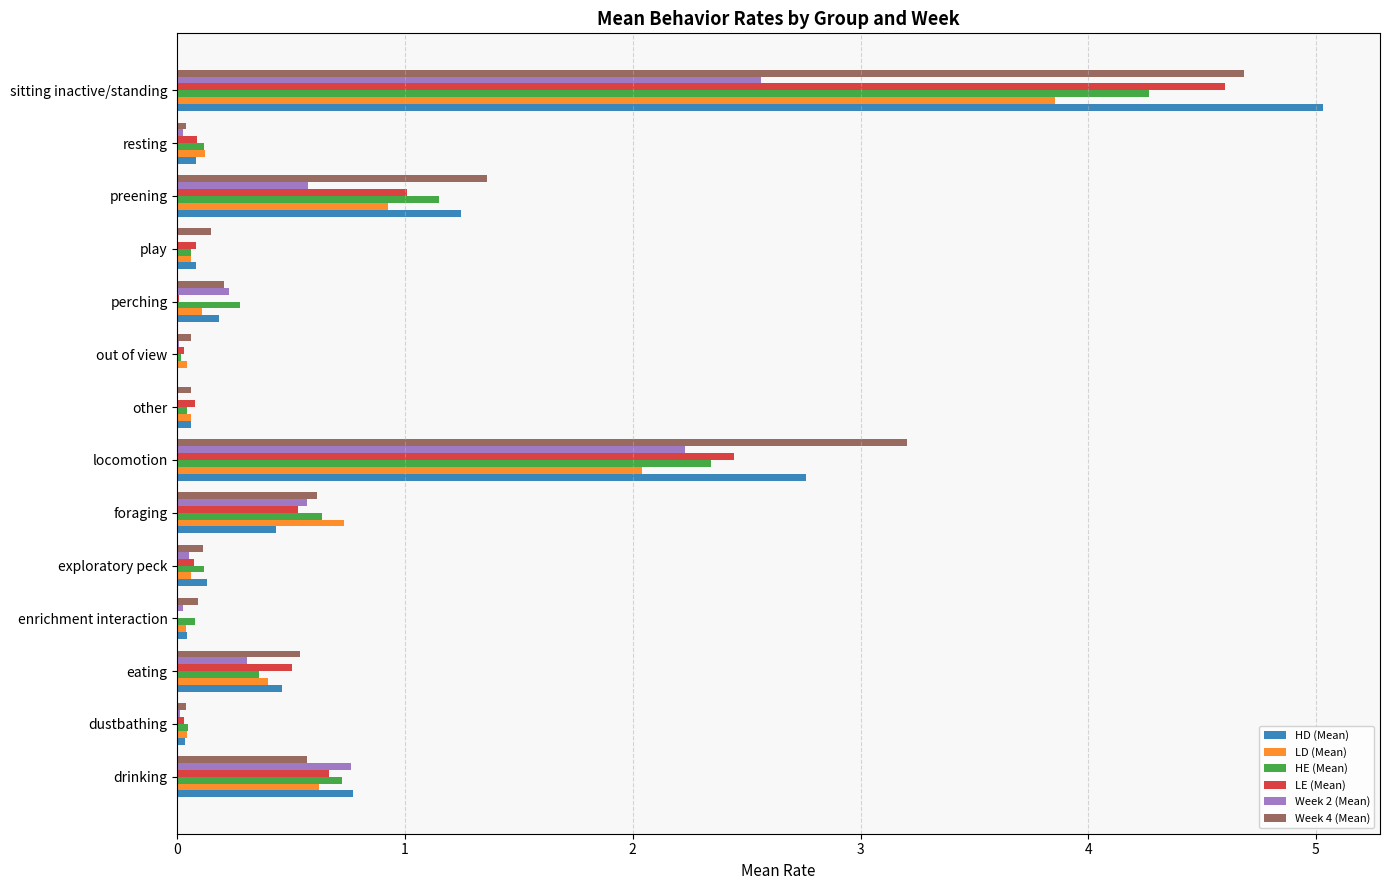

At which category is the sum across all series the highest?

sitting inactive/standing